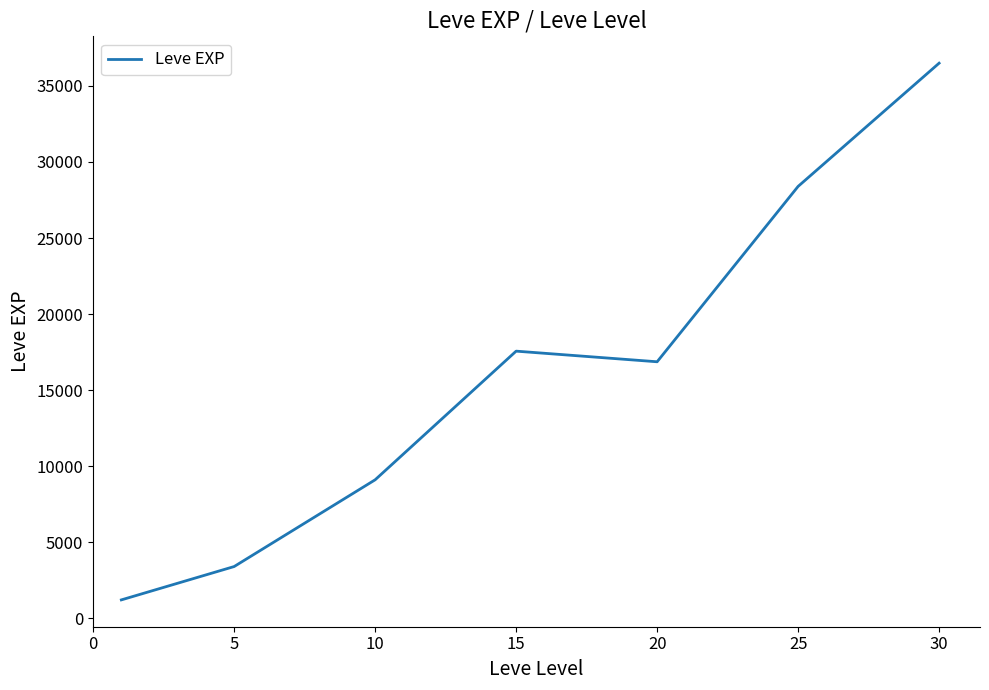

What is the difference between the maximum and minimum values?

35279.2